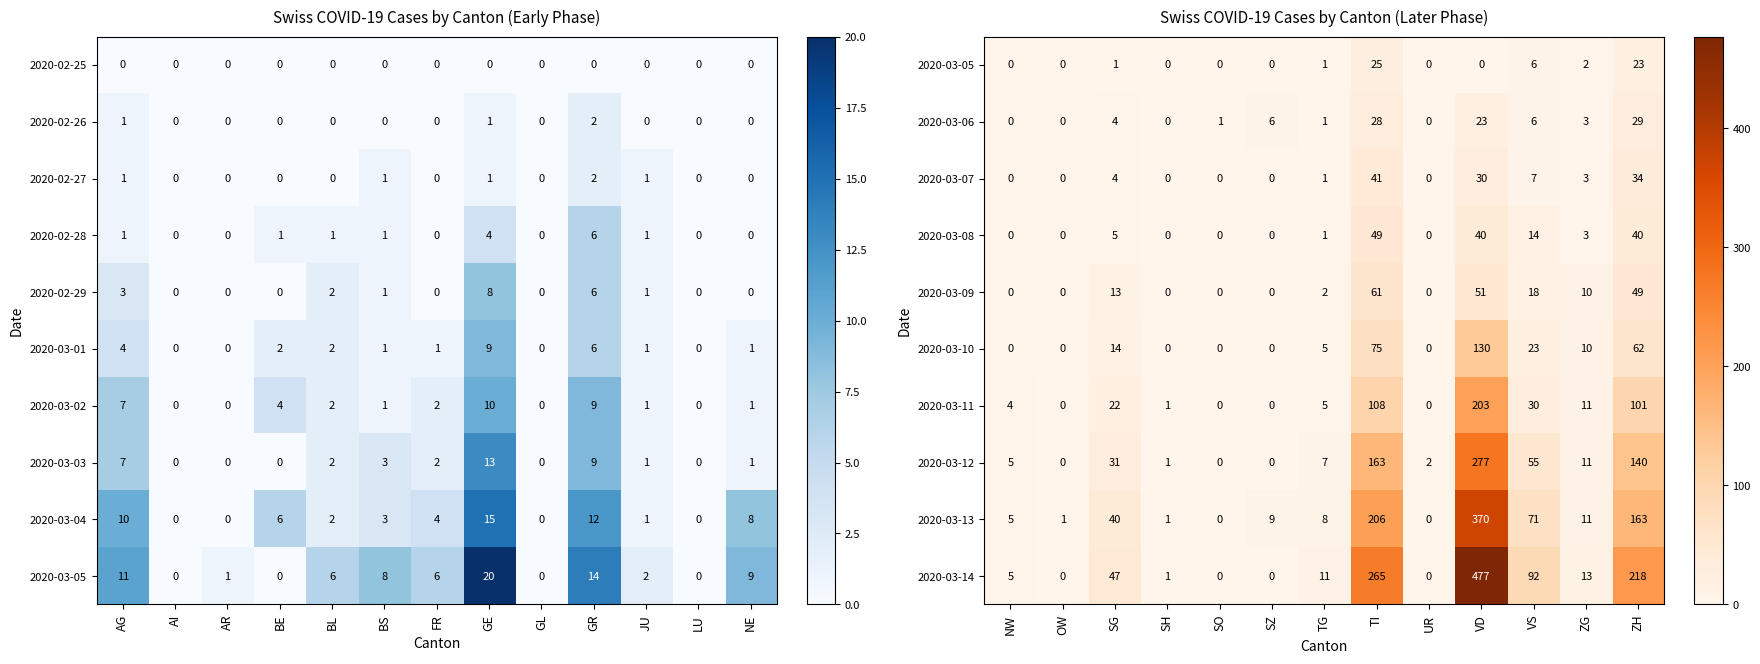

Is the value of 2020-03-14 at TG greater than the value of 2020-03-07 at VS?

Yes